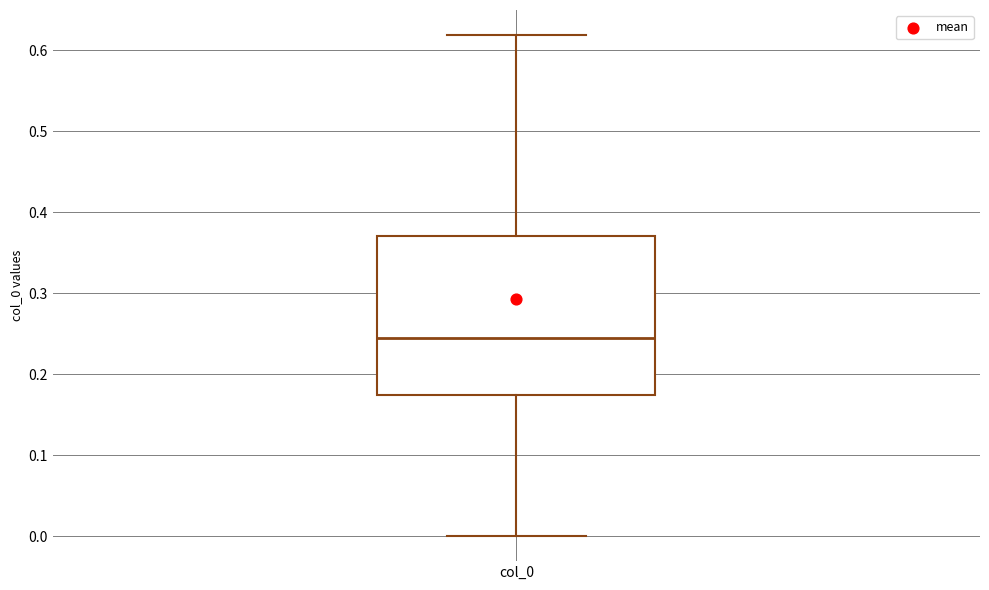

Read this box plot against the y-axis: the position of the median line, the range covered by the box, and the ends of both whiskers. The values are not printed on the chart, so give them approximately, as read against the axis.

median 0.25, box 0.17 to 0.37, whiskers 0.00 to 0.62